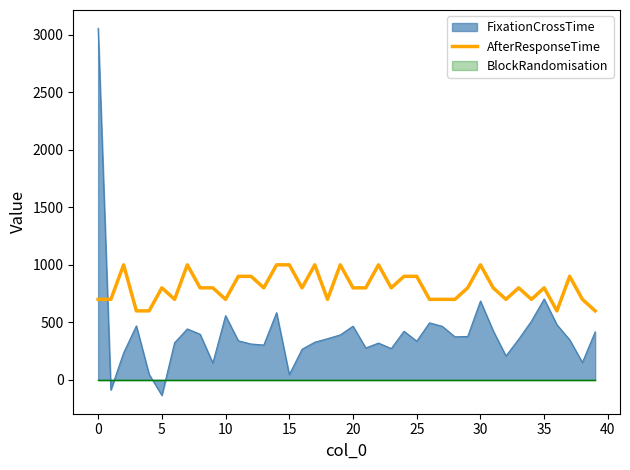

The value of FixationCrossTime at 35 is 703.2. True or false?

True